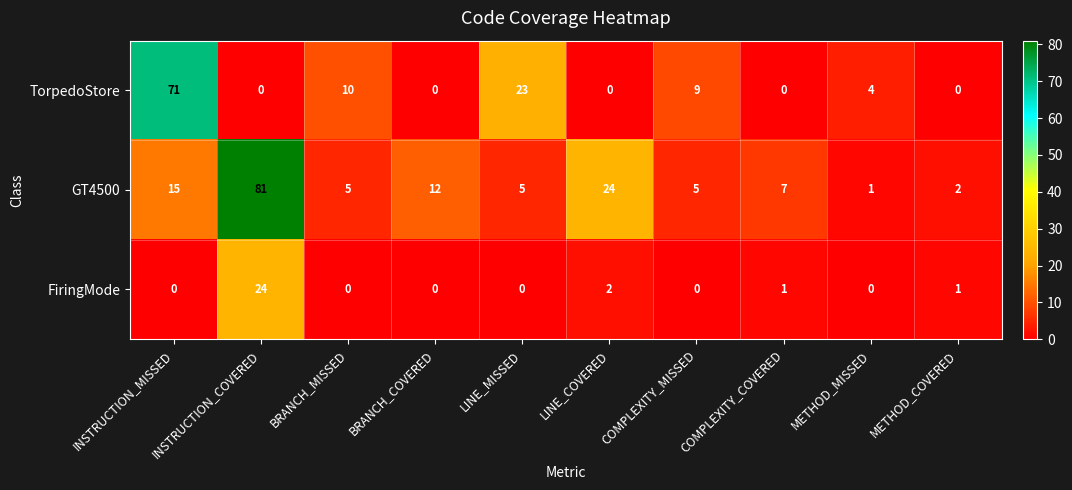

Between COMPLEXITY_MISSED and METHOD_MISSED, which series saw the biggest shift?

TorpedoStore